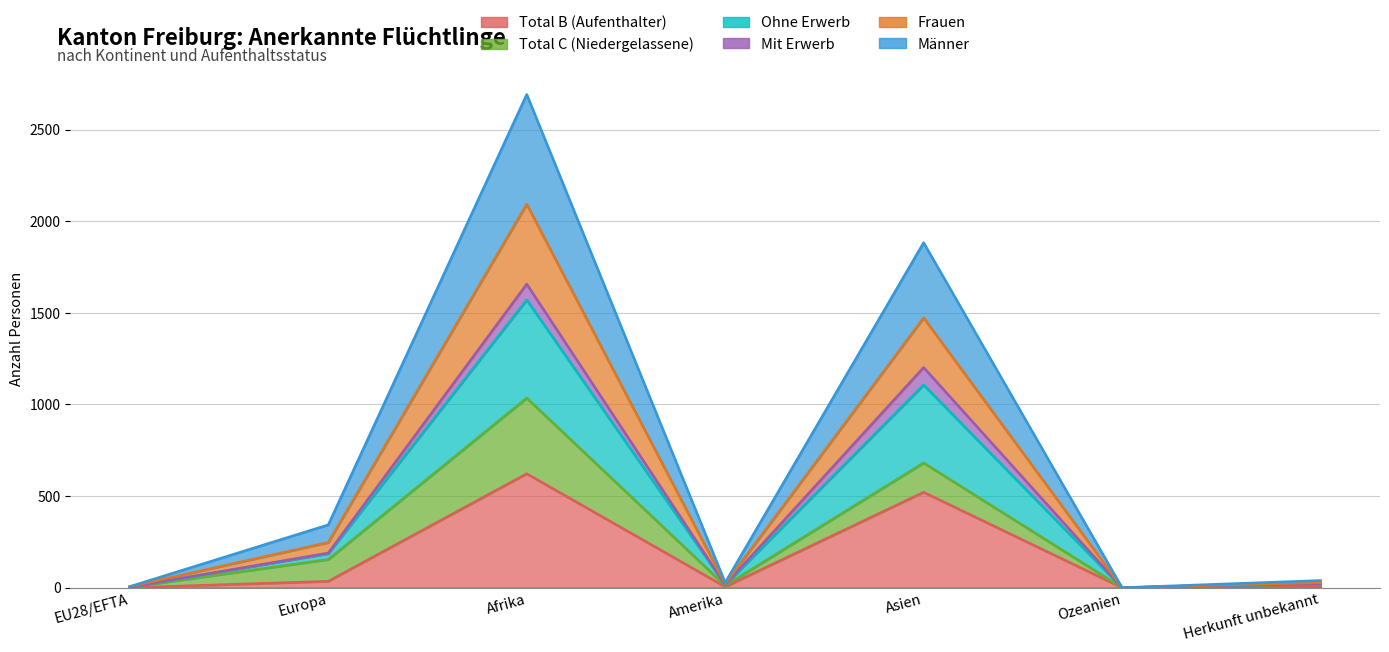

What is the total value across all series at Afrika?

6006